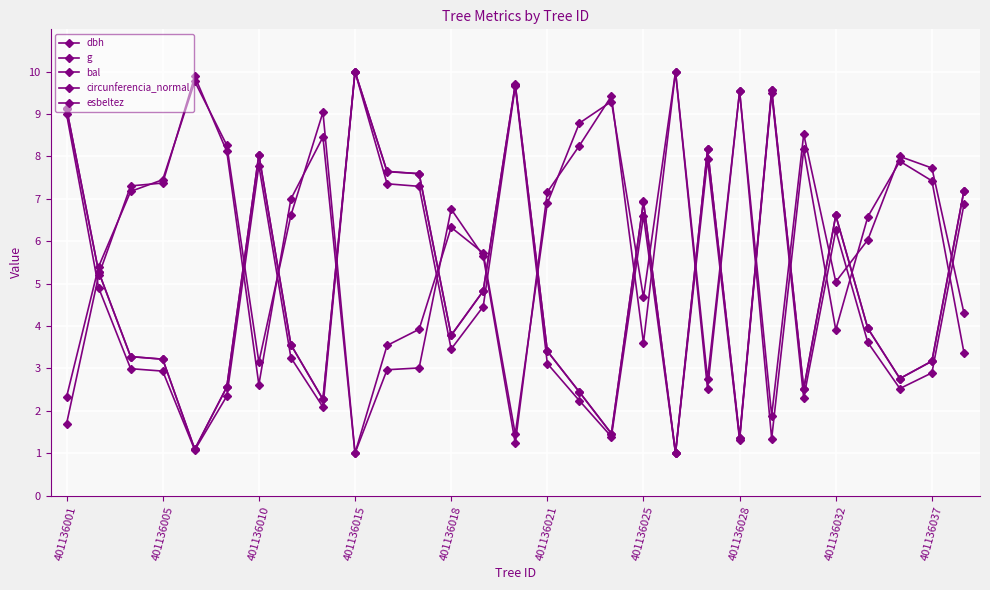

How many lines are shown in the chart?

5